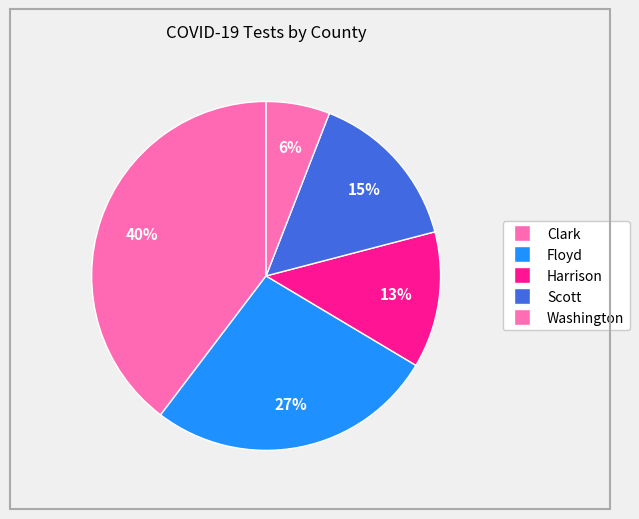

Which category has the smallest portion of the pie?

Washington